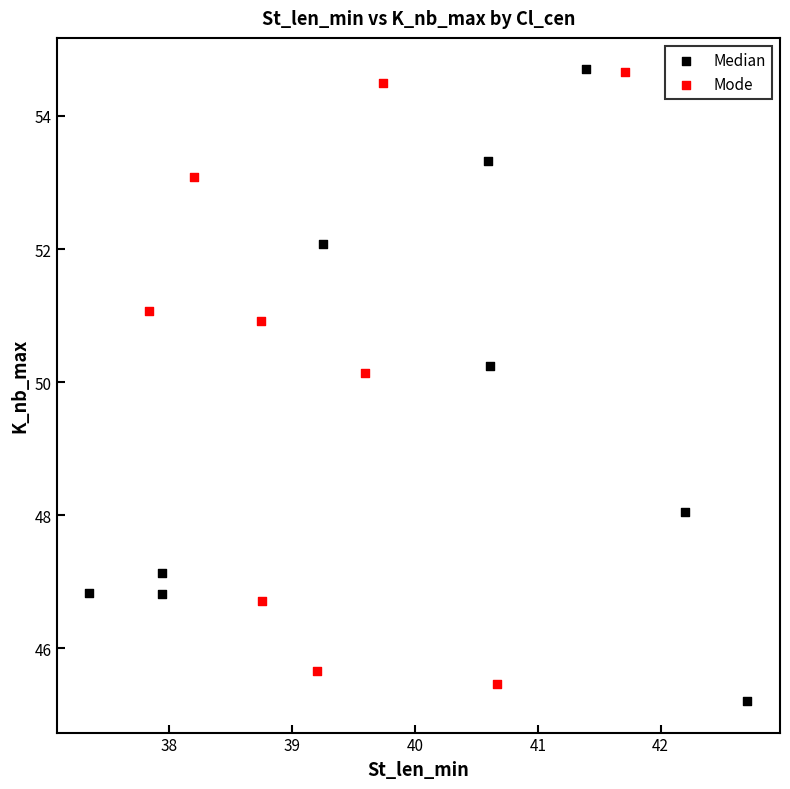

What are all the series names shown in the legend?

Median, Mode